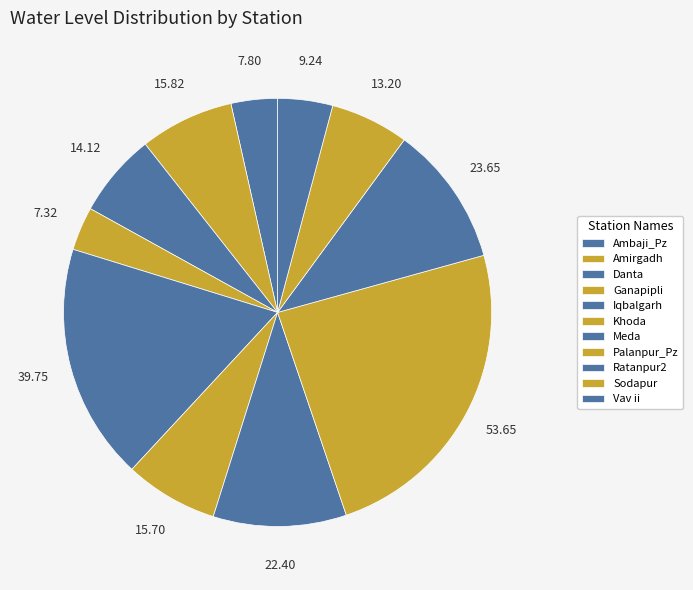

To the nearest percent, what percentage of the pie is Ganapipli?

3%